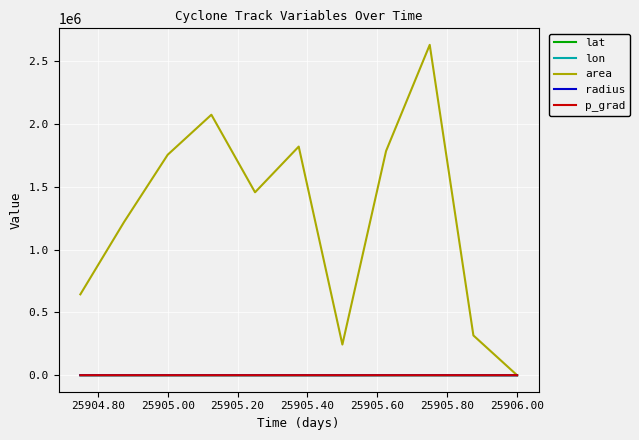

How many lines are shown in the chart?

5